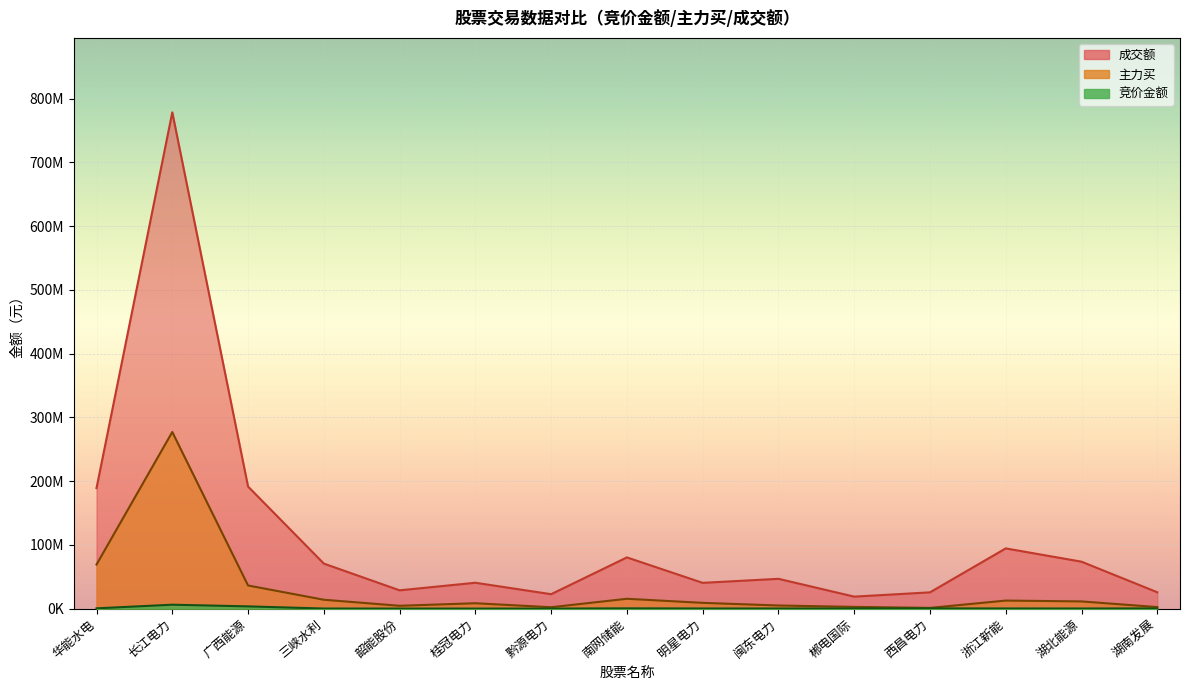

The value of 主力买 at 韶能股份 is 7356202. True or false?

False